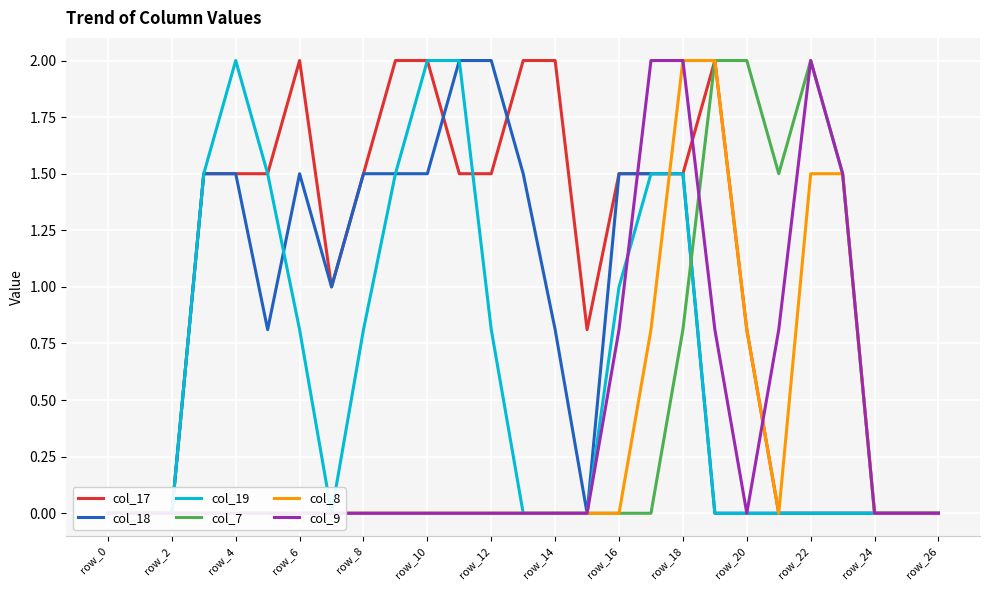

Read the col_17 value at 14.

2.0